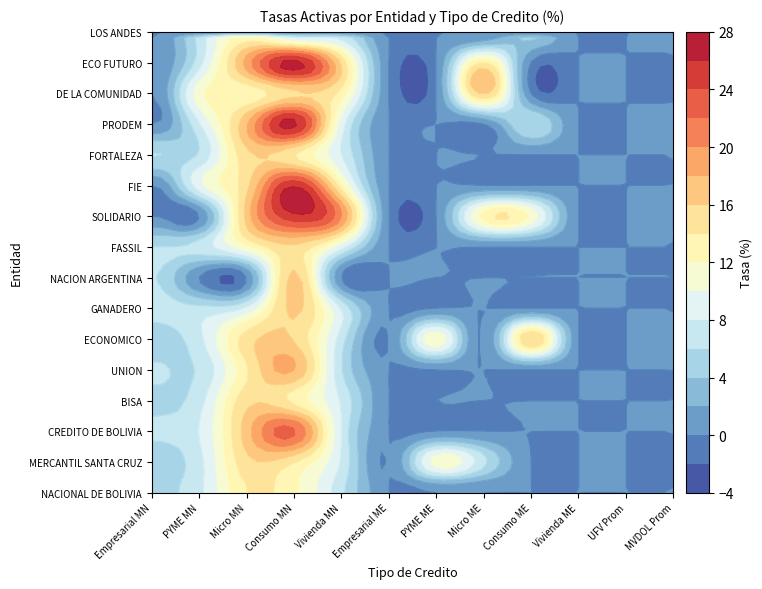

What is the sum of all PRODEM values?

67.3